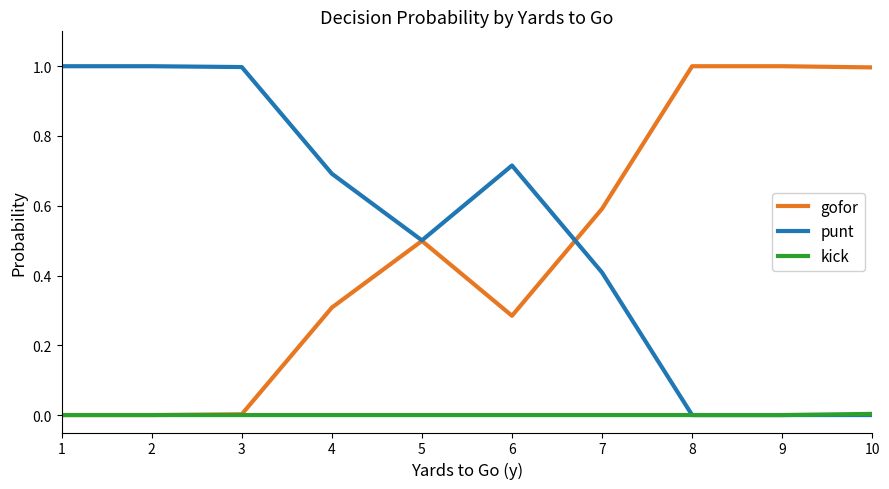

At 6, list the series in order from smallest to largest.

kick, gofor, punt